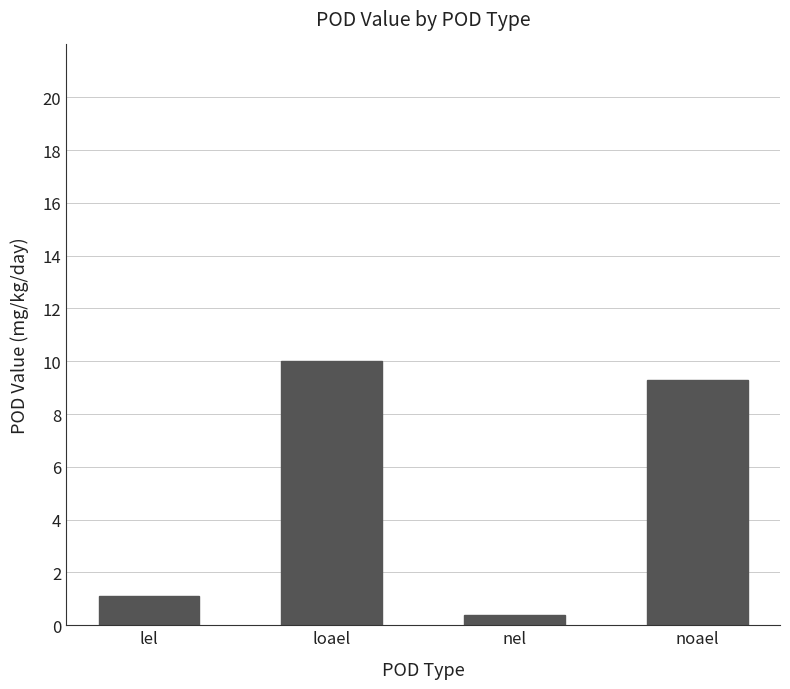

What is the difference between the maximum and minimum values?

9.6